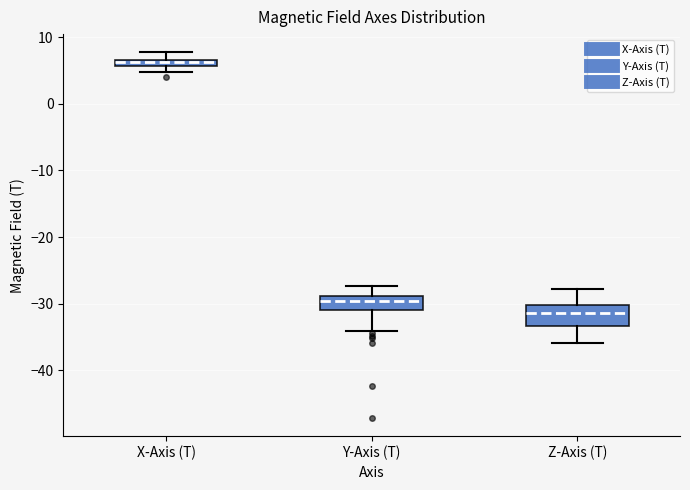

Where is the lower edge of the box for Z-Axis (T) on the y-axis? The values are not printed on the chart, so give them approximately, as read against the axis.

-33